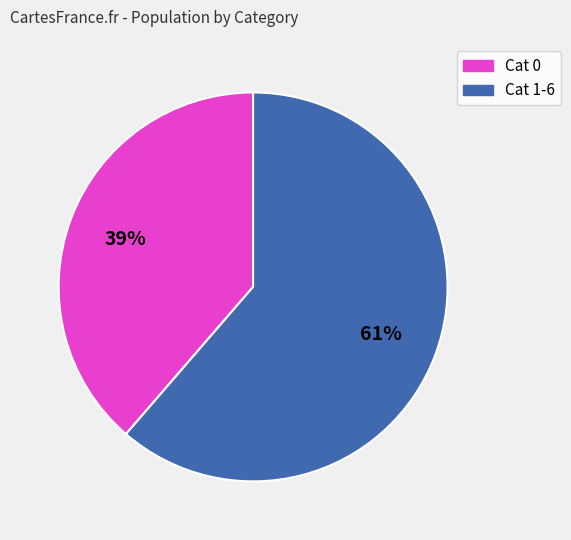

To the nearest percent, what is the average slice percentage?

50%